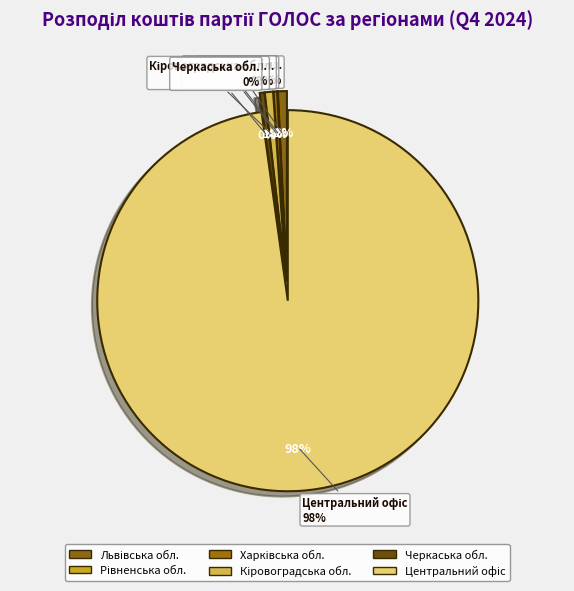

Combined, do Рівненська обл. and Черкаська обл. account for over 50%?

No